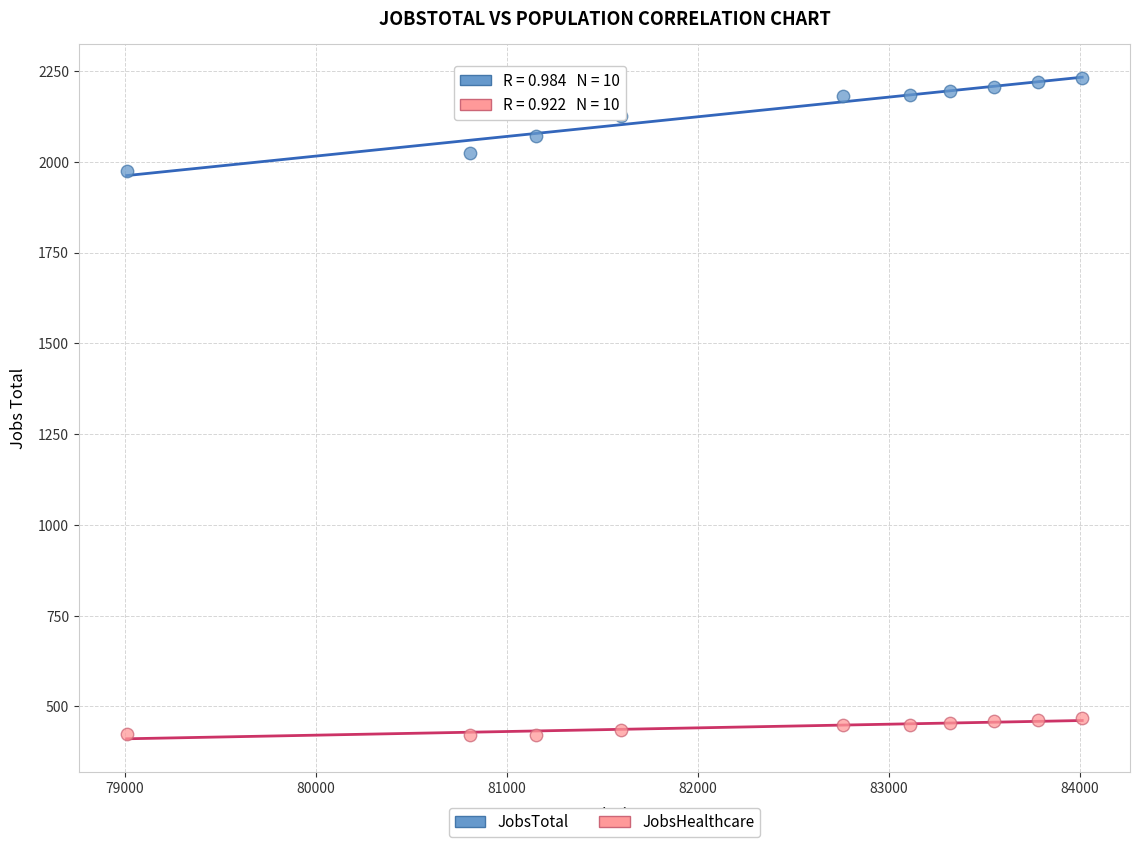

Across all data points, what is the range of X values (max minus min)?

5000